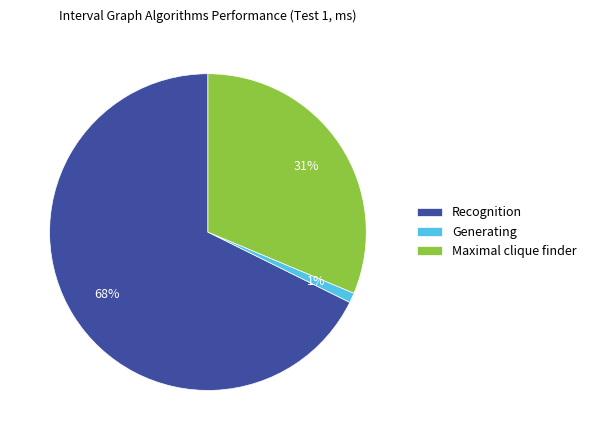

Do Generating and Maximal clique finder together represent more than half of the pie?

No